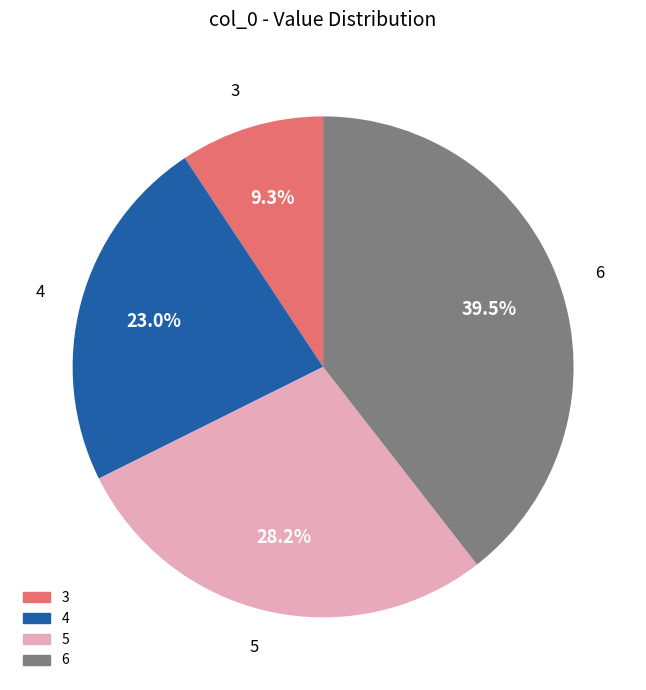

To the nearest percent, what is the combined percentage of 4 and 5?

51%